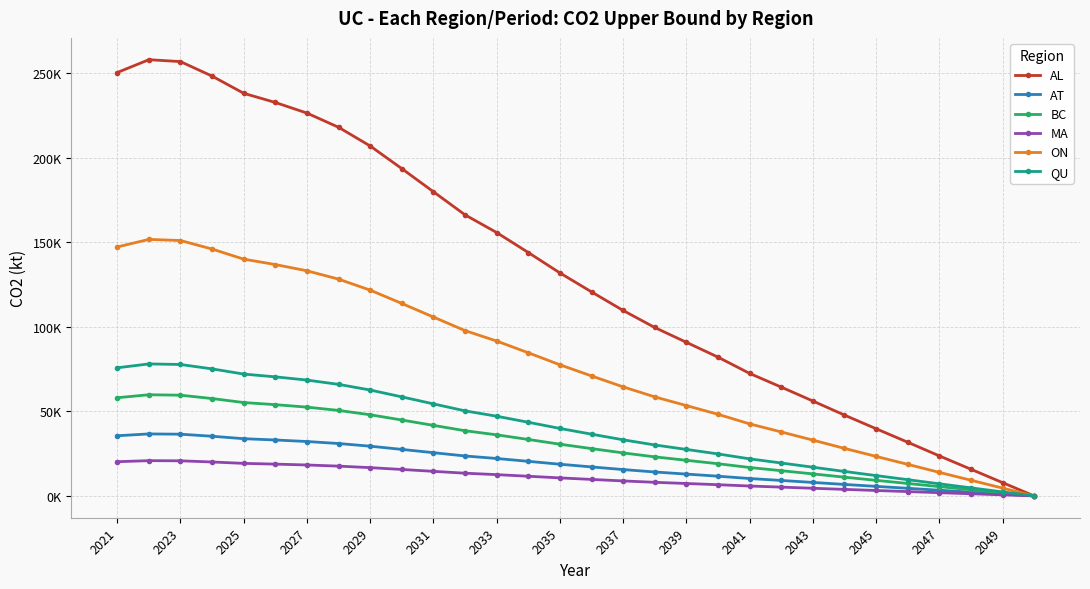

Does the chart have visible grid lines?

Yes